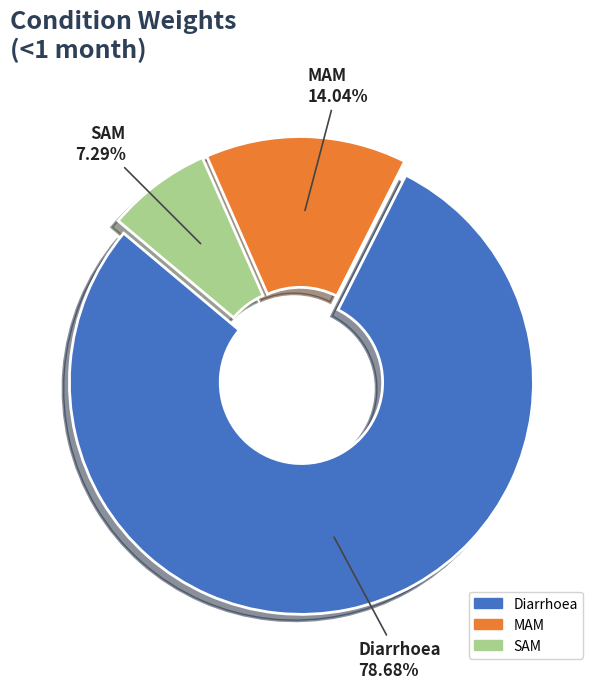

Which category has the biggest portion of the pie?

Diarrhoea